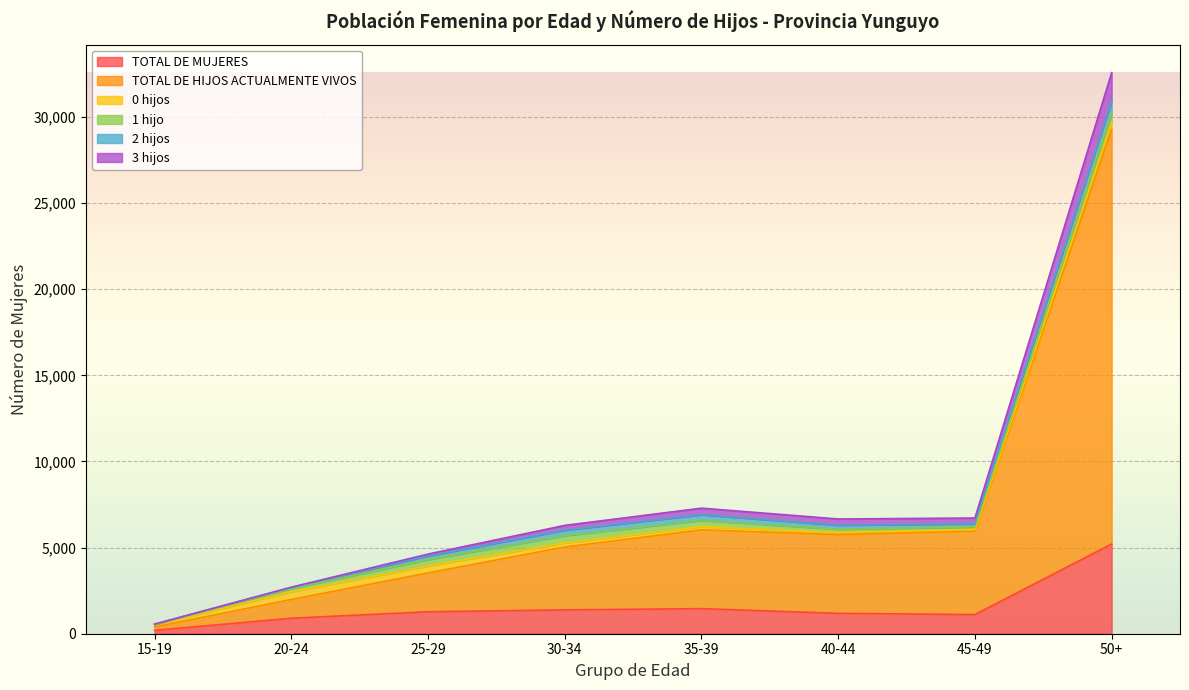

Which category has the lowest value in the TOTAL DE MUJERES series?

15-19